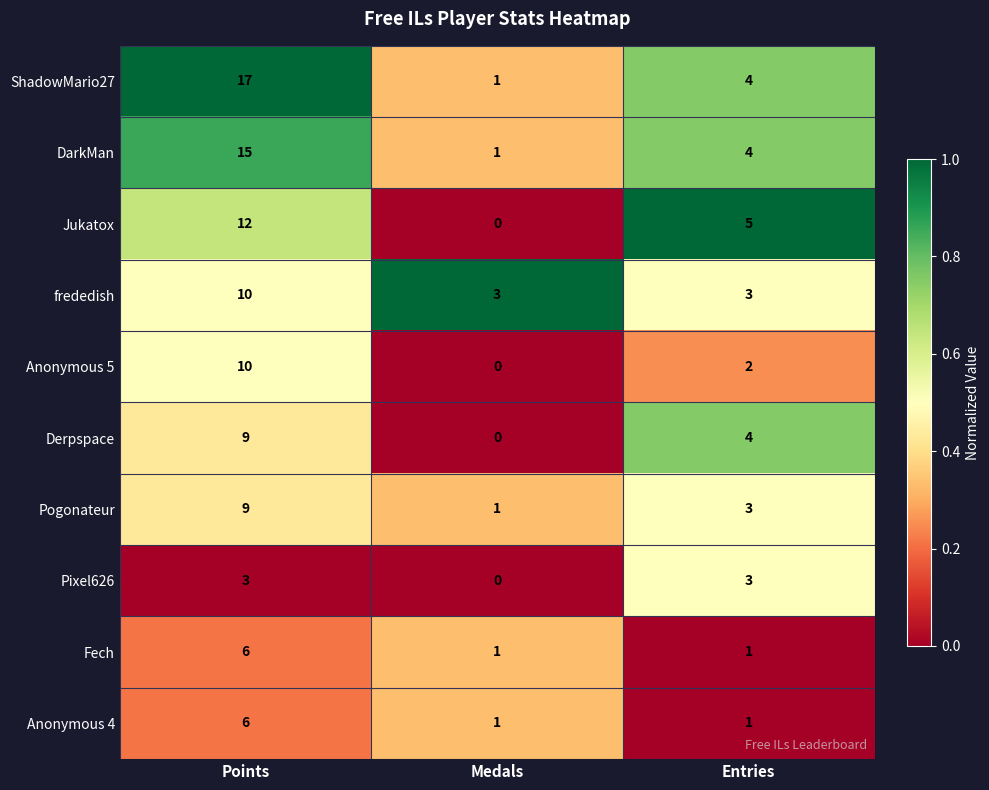

Reading left to right, list all the values displayed in this chart.

ShadowMario27: 17	1	4
DarkMan: 15	1	4
Jukatox: 12	0	5
frededish: 10	3	3
Anonymous 5: 10	0	2
Derpspace: 9	0	4
Pogonateur: 9	1	3
Pixel626: 3	0	3
Fech: 6	1	1
Anonymous 4: 6	1	1